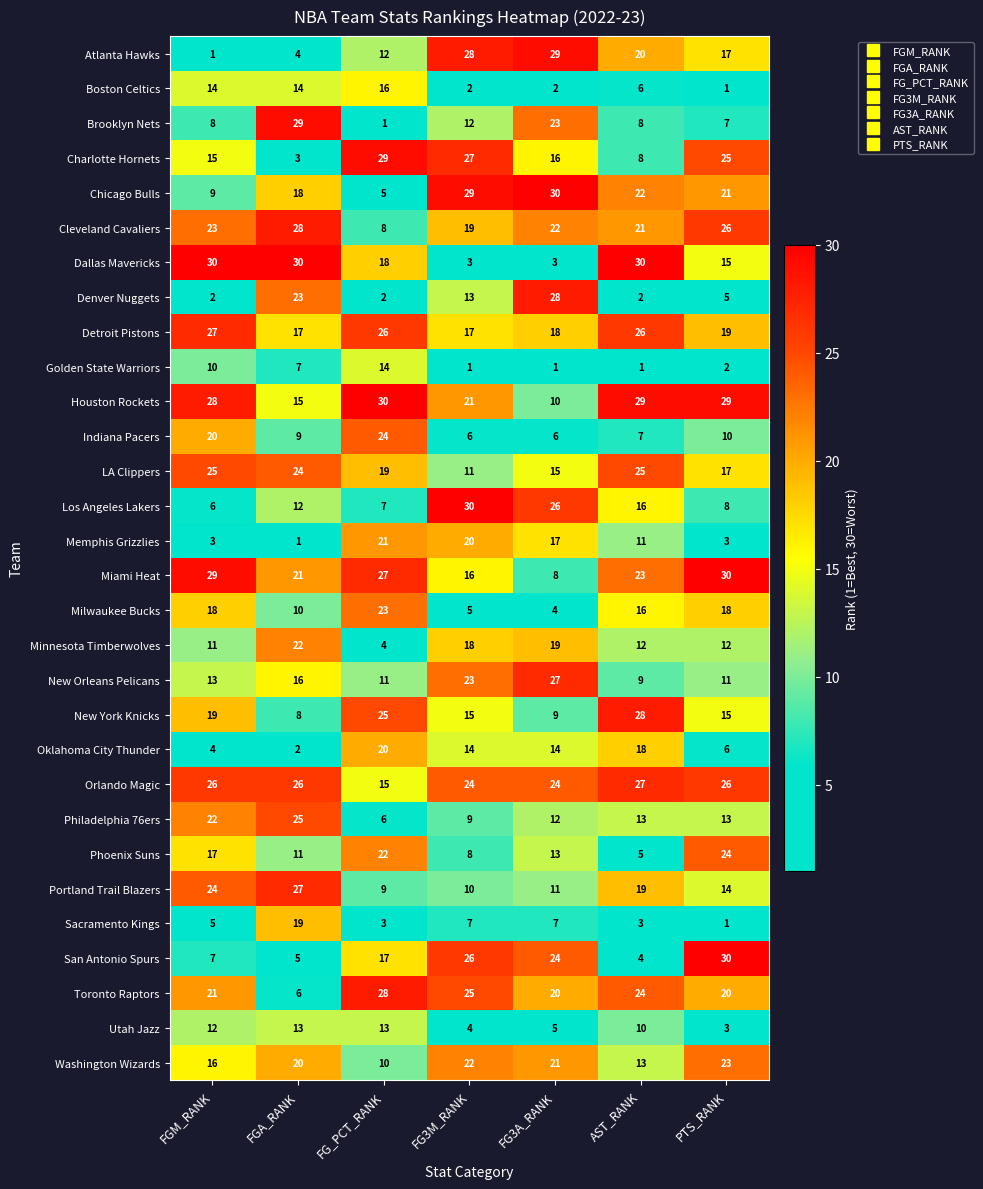

At FGM_RANK, list the series in order from largest to smallest.

Dallas Mavericks, Miami Heat, Houston Rockets, Detroit Pistons, Orlando Magic, LA Clippers, Portland Trail Blazers, Cleveland Cavaliers, Philadelphia 76ers, Toronto Raptors, Indiana Pacers, New York Knicks, Milwaukee Bucks, Phoenix Suns, Washington Wizards, Charlotte Hornets, Boston Celtics, New Orleans Pelicans, Utah Jazz, Minnesota Timberwolves, Golden State Warriors, Chicago Bulls, Brooklyn Nets, San Antonio Spurs, Los Angeles Lakers, Sacramento Kings, Oklahoma City Thunder, Memphis Grizzlies, Denver Nuggets, Atlanta Hawks